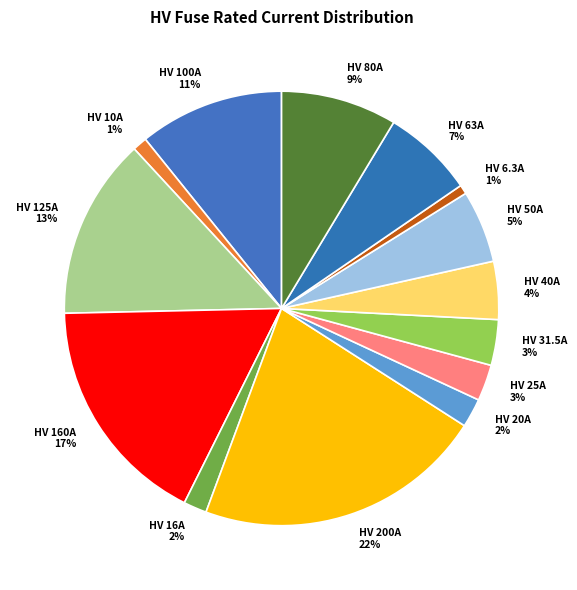

To the nearest percent, what is the difference between the largest and smallest slice percentages?

21%